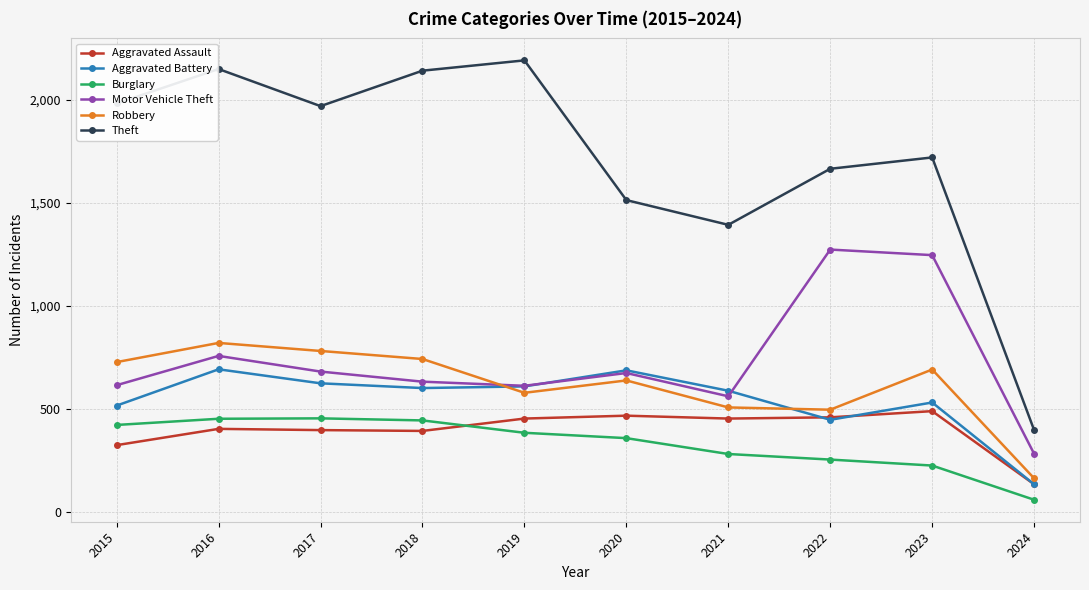

What is the value of the Theft point at the 4th from the left?

2140